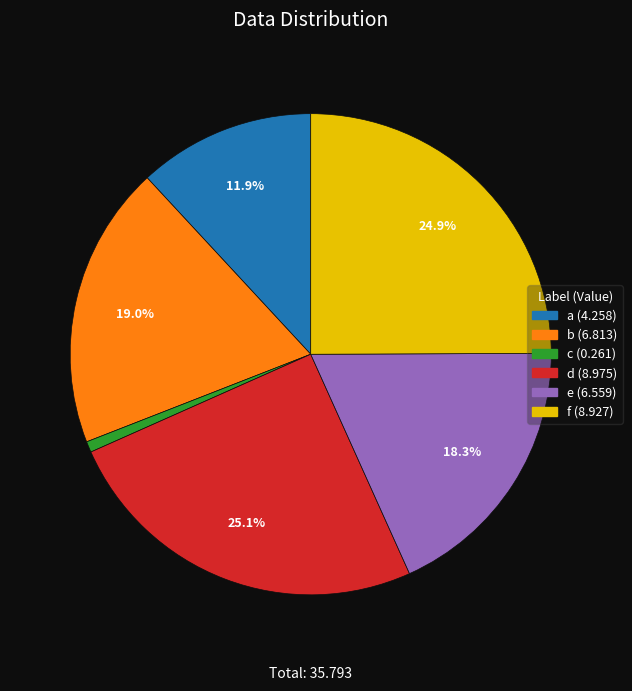

The b slice represents 19% of the pie. True or false?

True